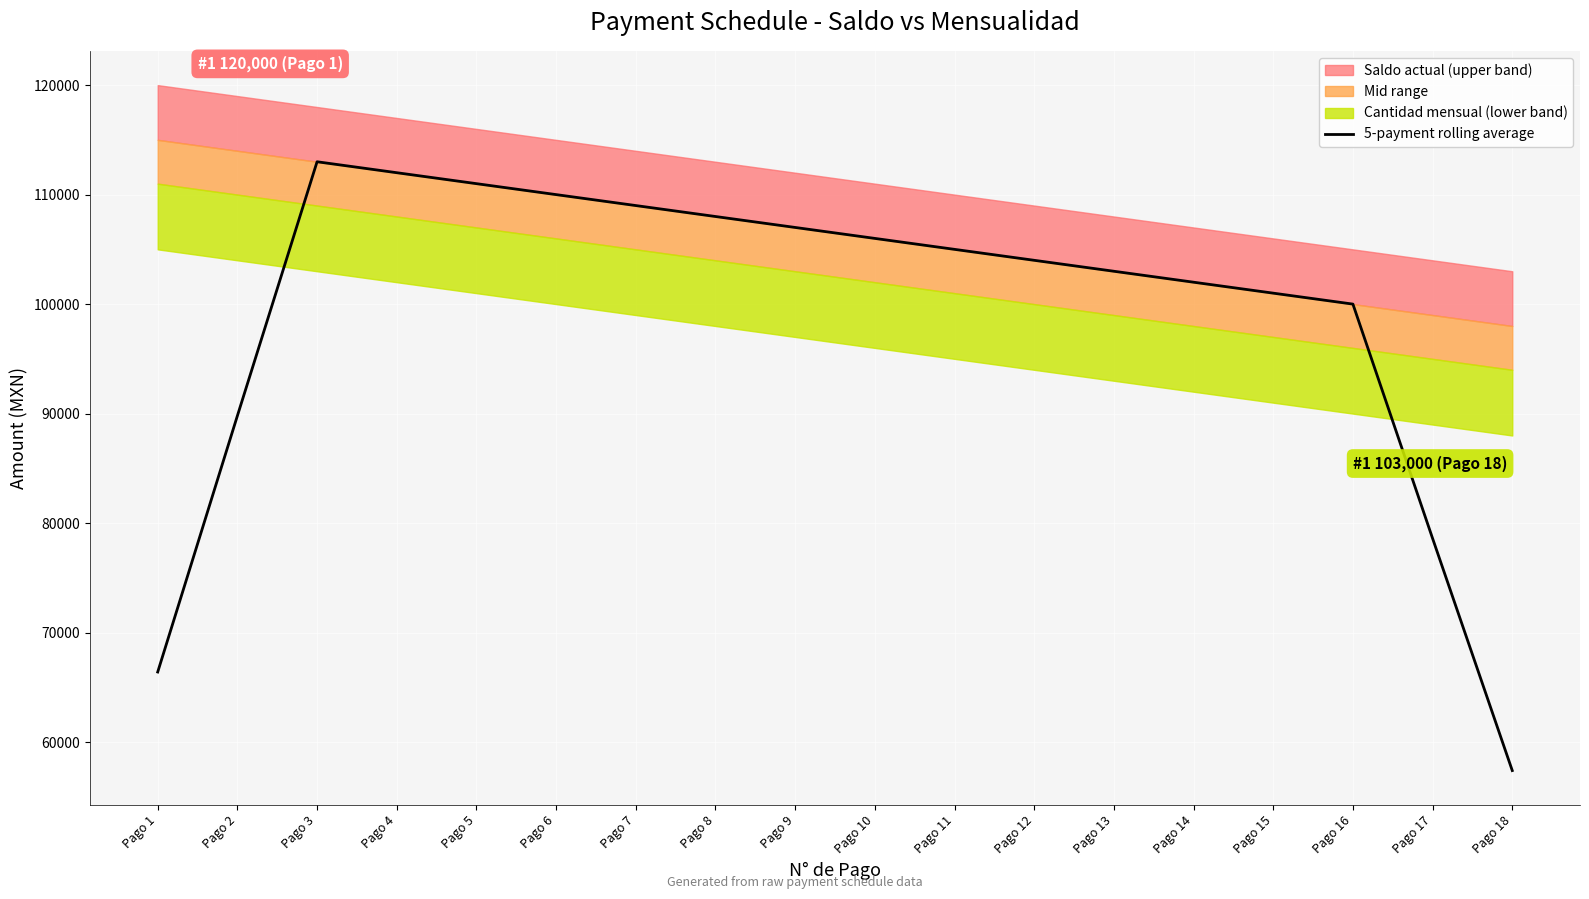

What is the difference between the maximum and second lowest values?

46600